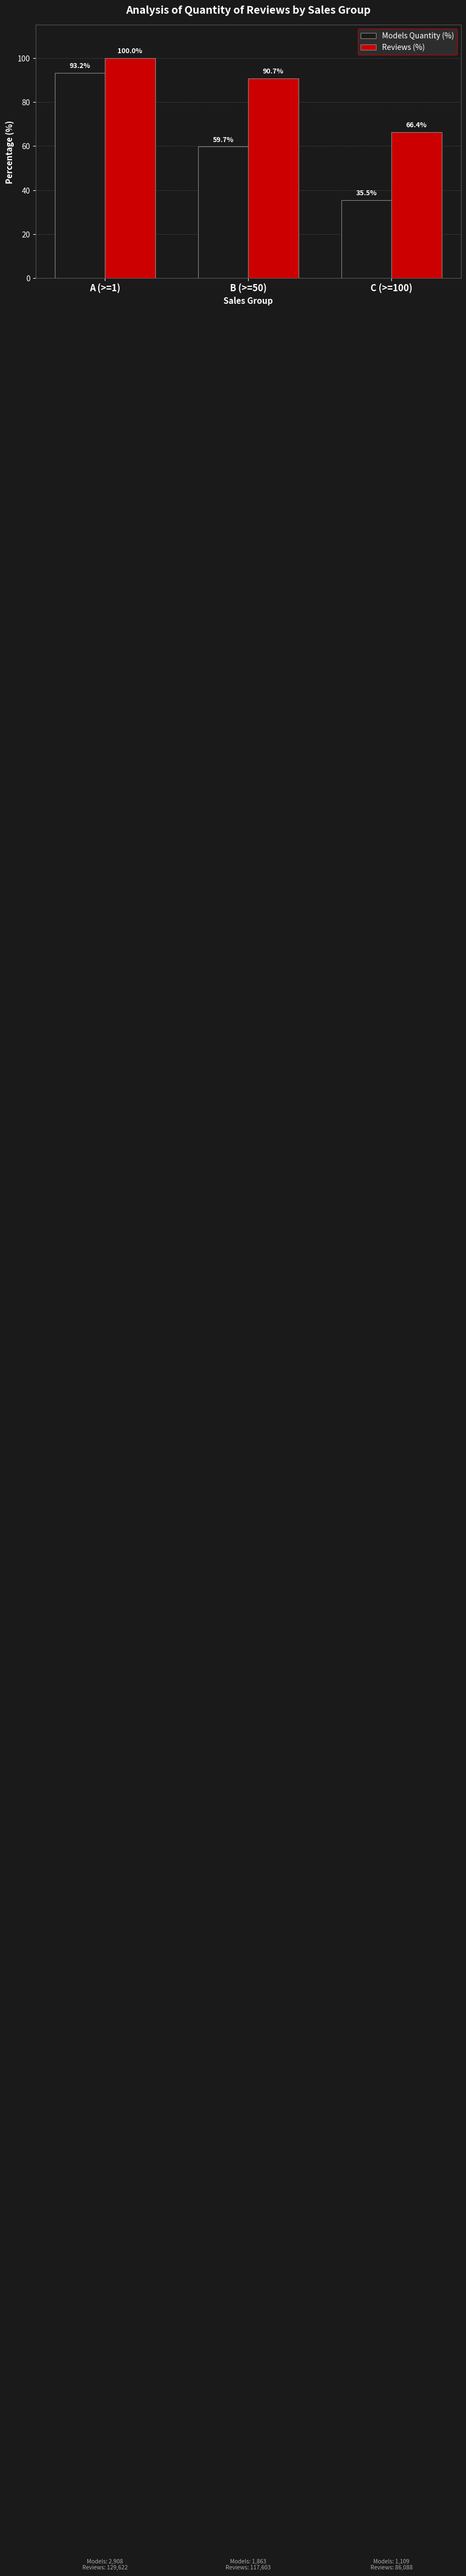

The value of Models Quantity (%) at A (>=1) is 93.2. True or false?

True